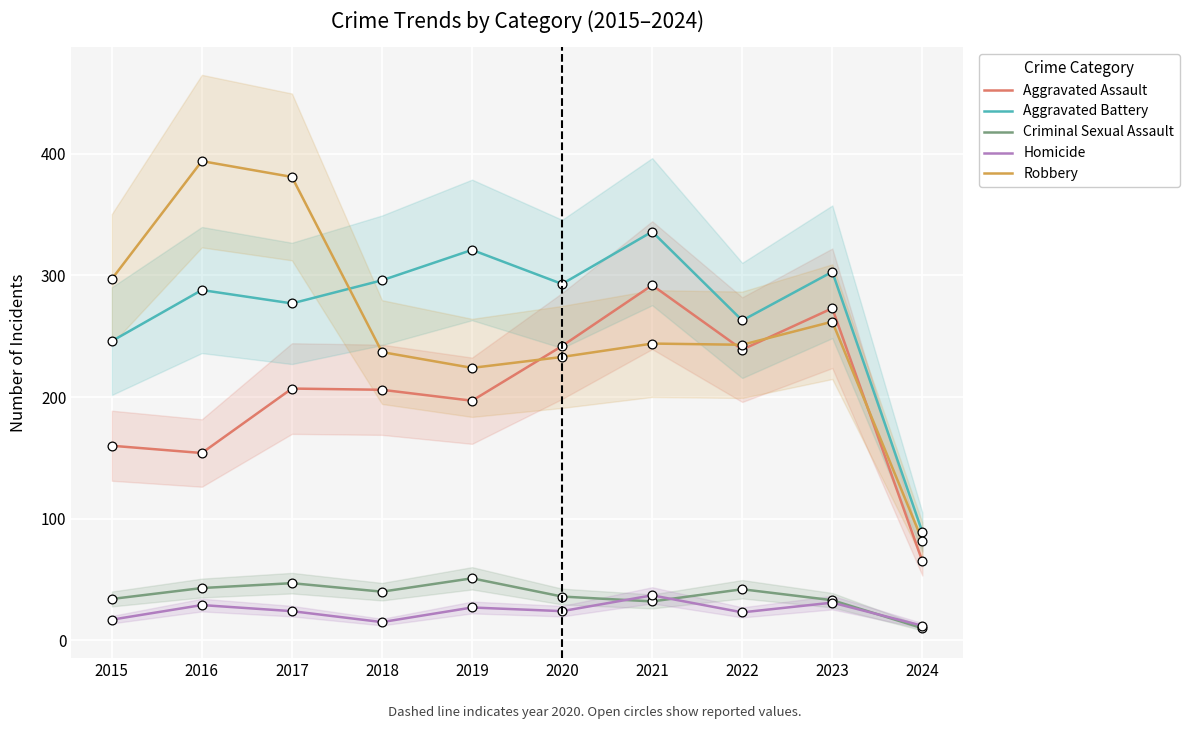

What is the total value across all series at 2015?

754